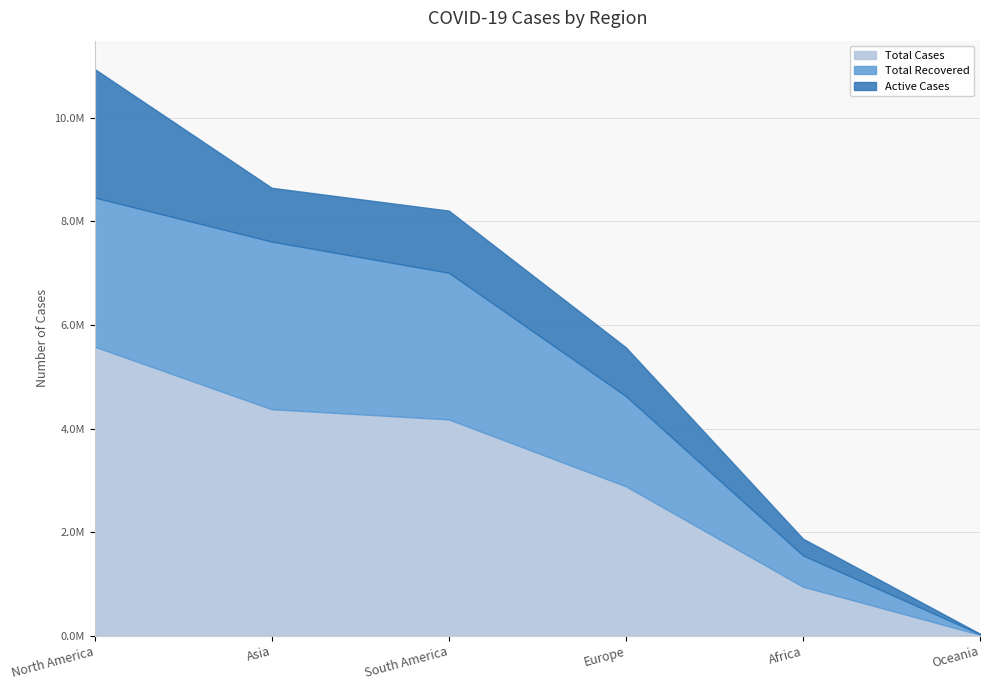

What is the average value of the Total Cases series?

2996709